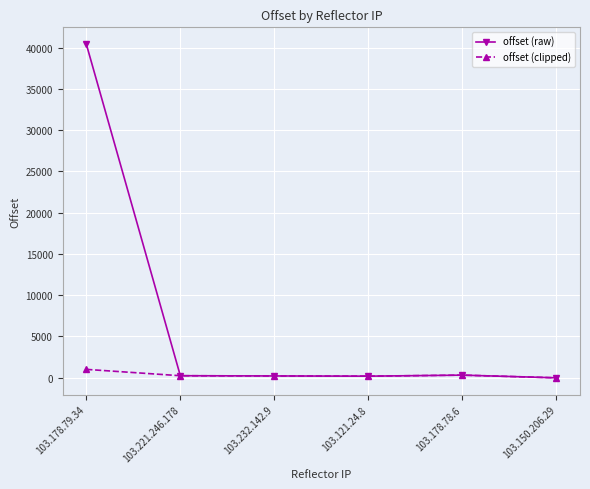

Rank the series by their average value, from highest to lowest.

offset (raw), offset (clipped)